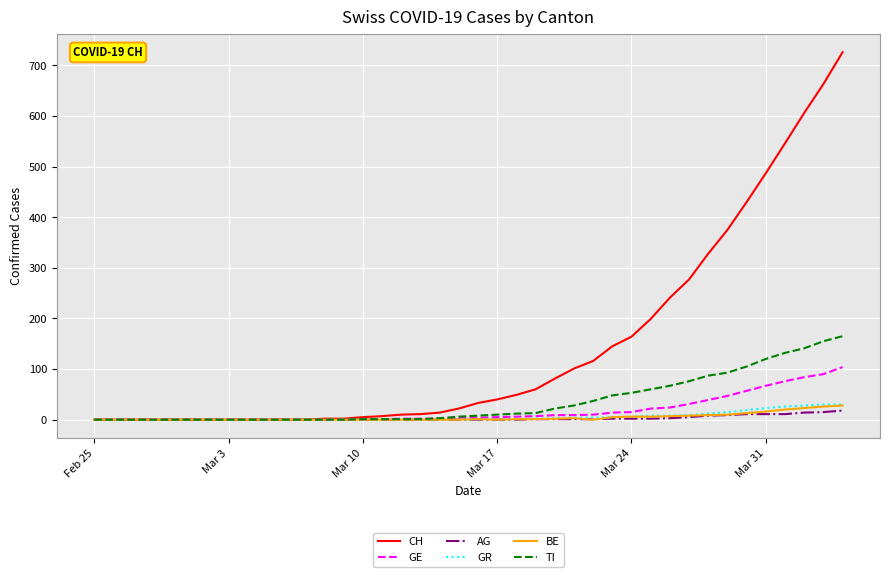

Which series has the widest spread of values?

CH